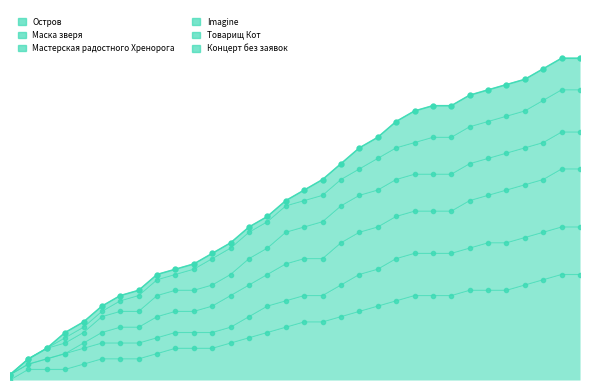

What position from the right is 10.06 16:15?

17